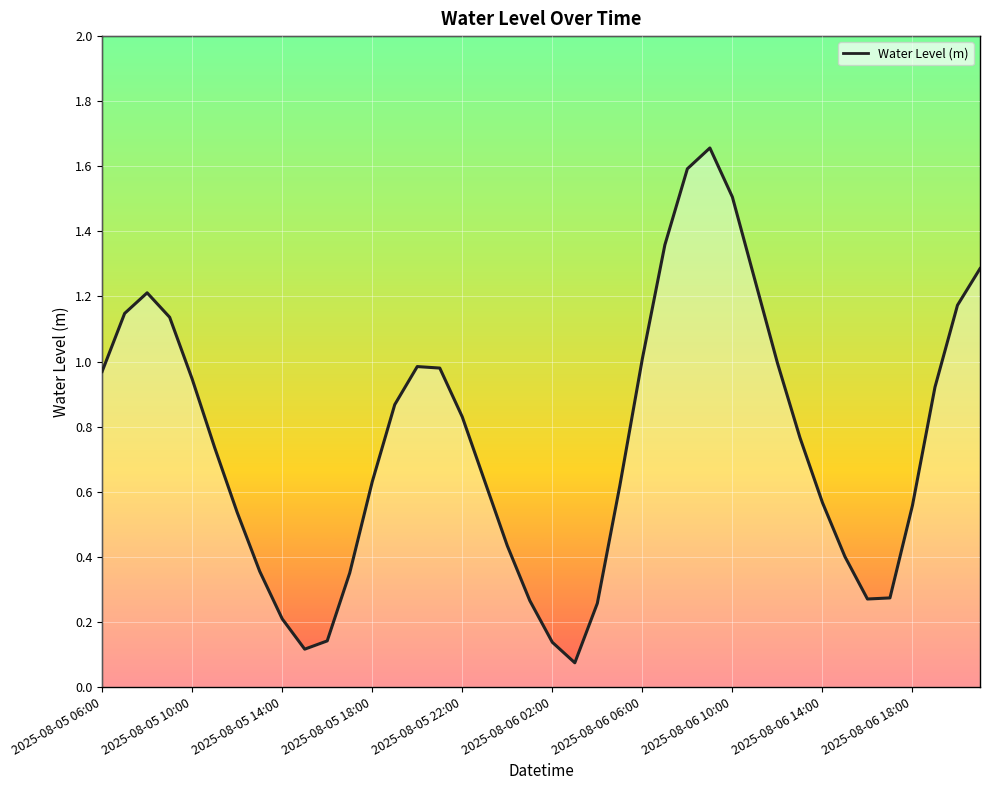

What is the difference between the maximum and minimum values?

1.6